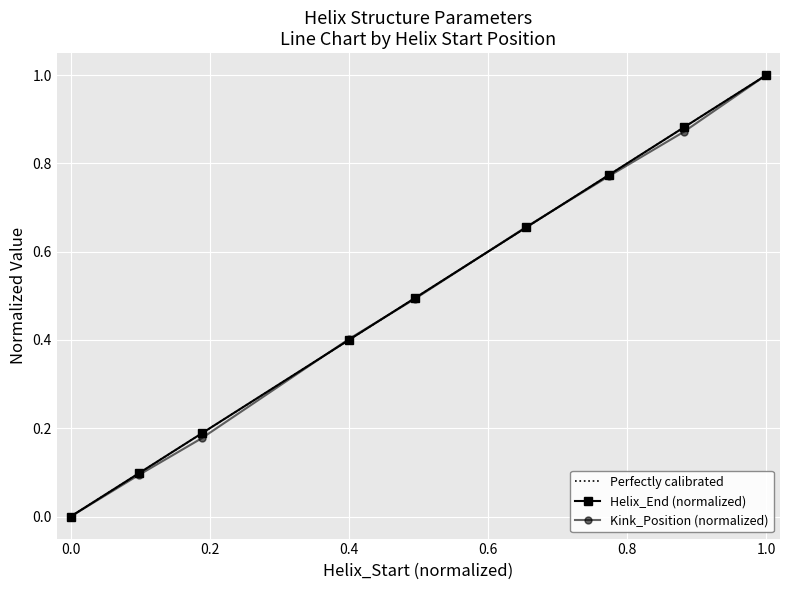

True or false: Helix_End (normalized) has more than 1 points higher than both neighbors.

False